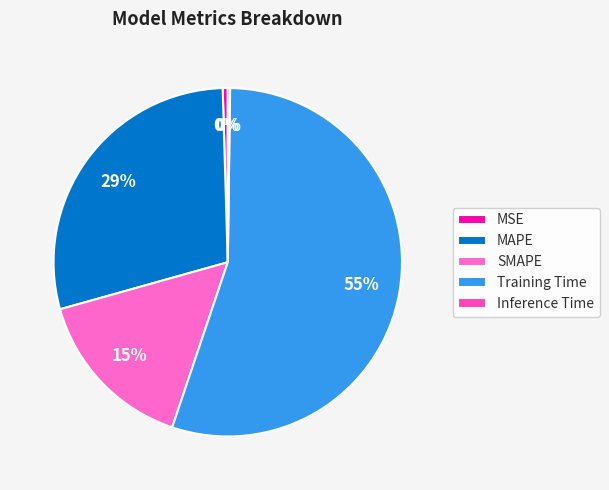

Which slice is the largest?

Training Time